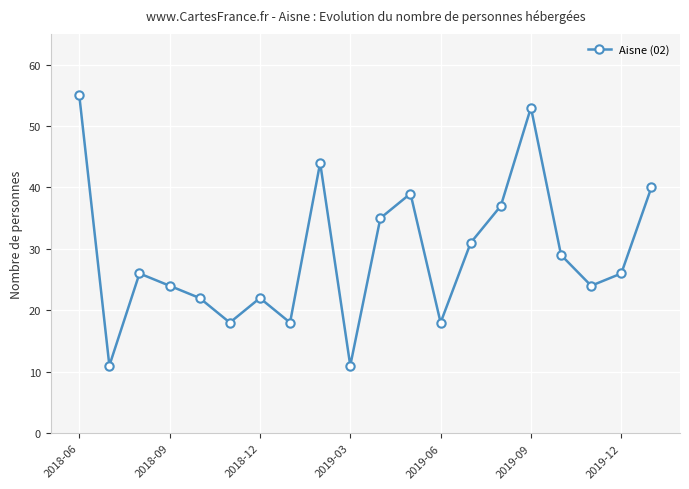

What is the value of the 13th point from the left?

18